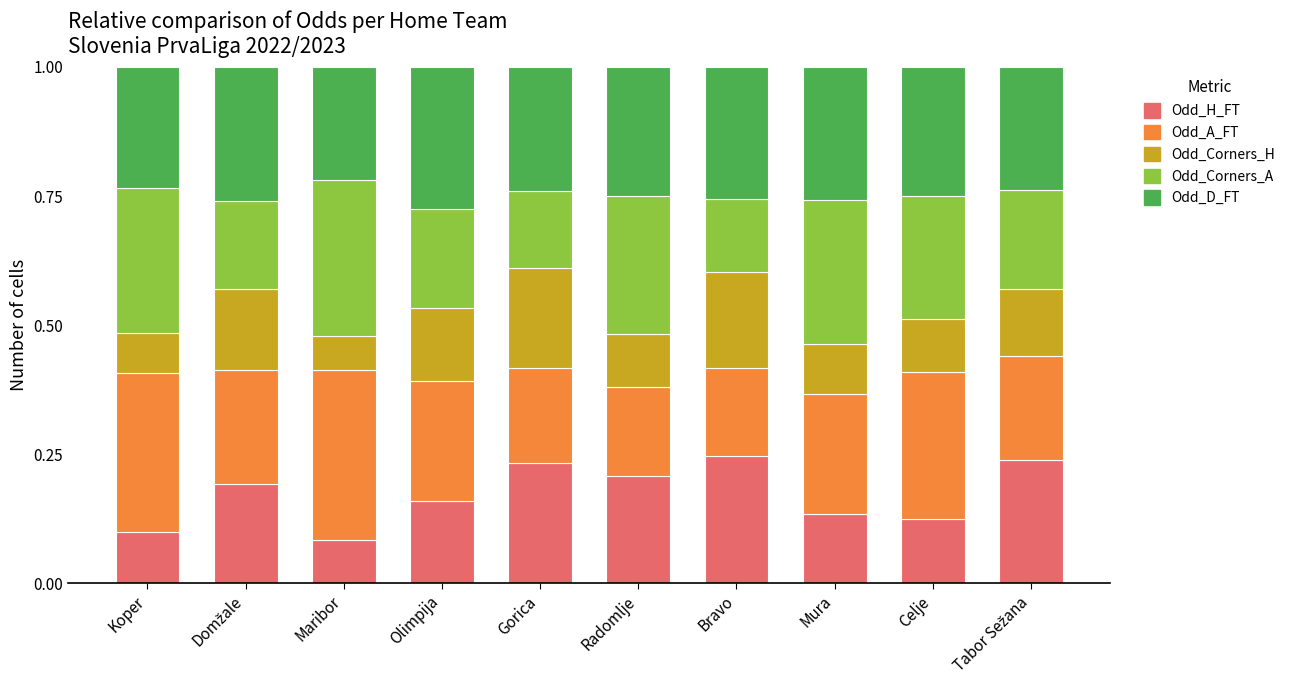

What is the total value across all series at Mura?

1.0